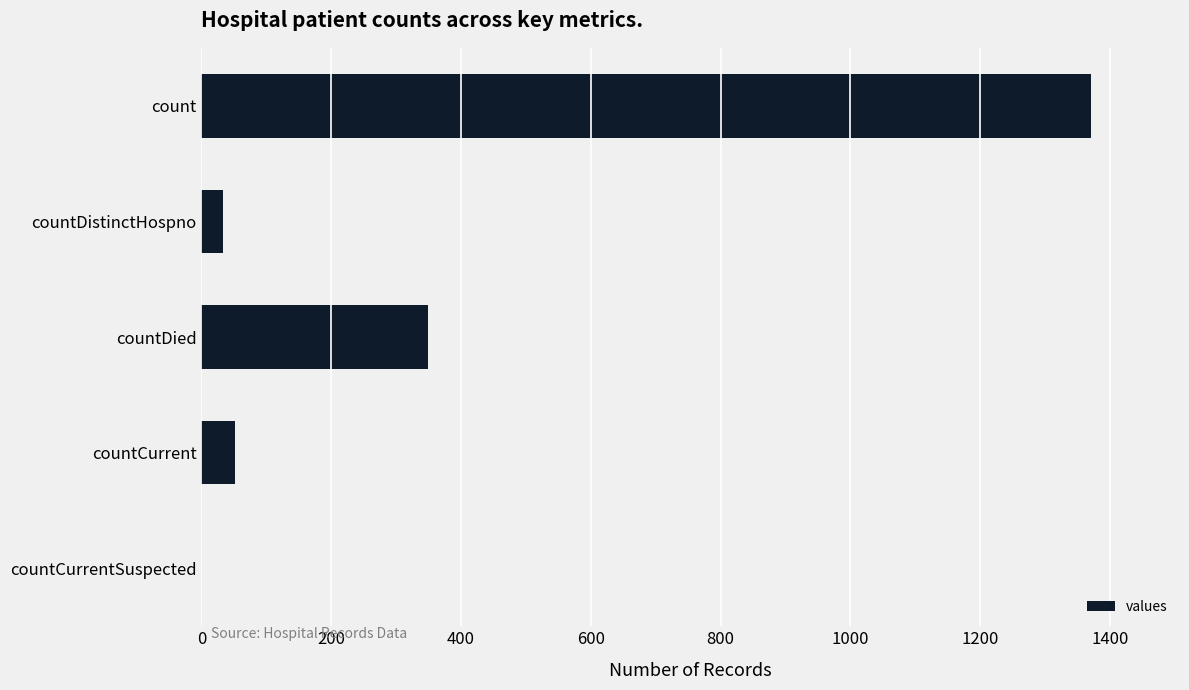

What is the average value?

361